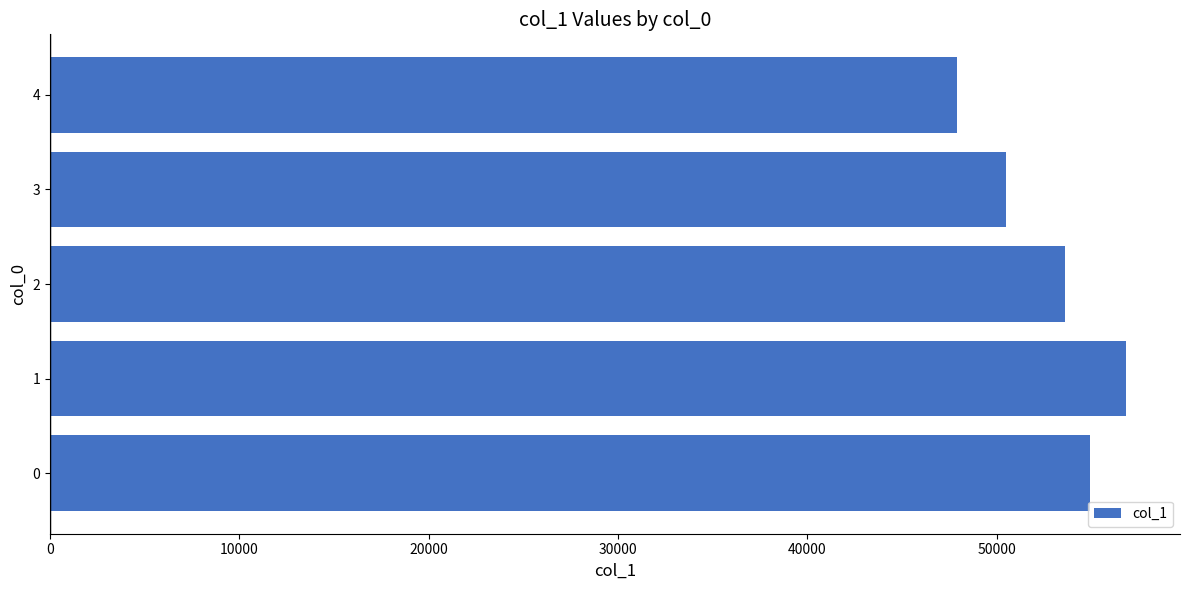

Reading bottom to top, what are all the values shown in this chart?

54927	56836	53589	50465	47895